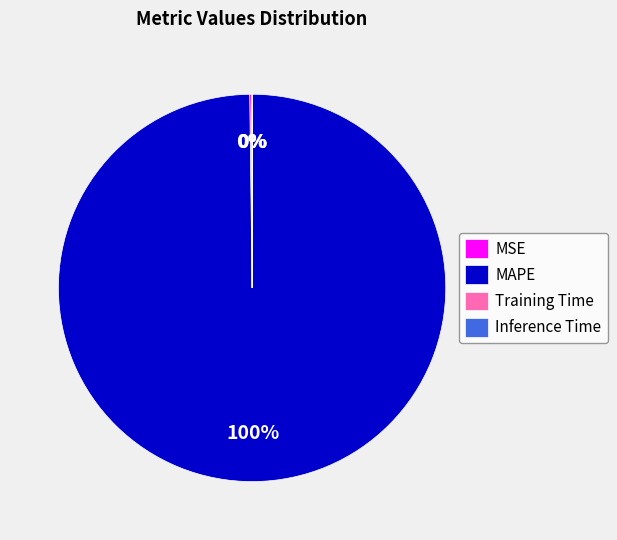

Is MAPE the majority of the pie?

Yes